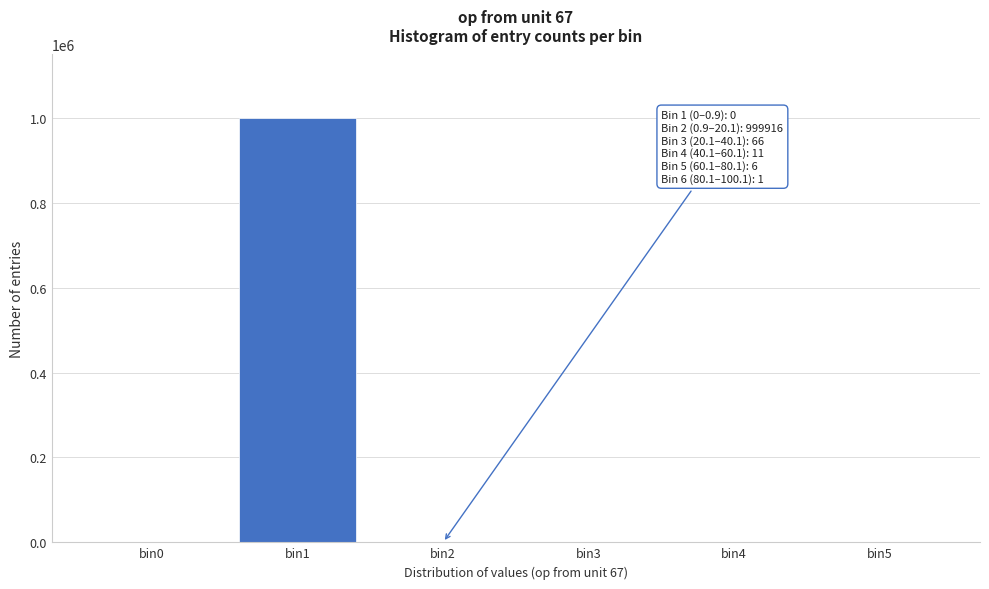

What is the sum of all values?

1000000